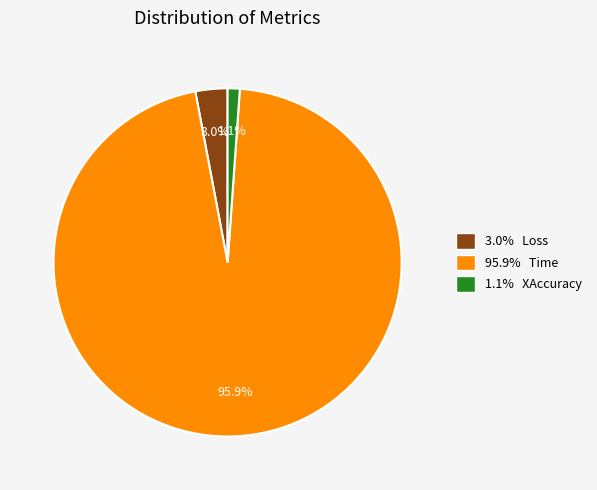

Is there any slice that represents more than half of the pie?

Yes